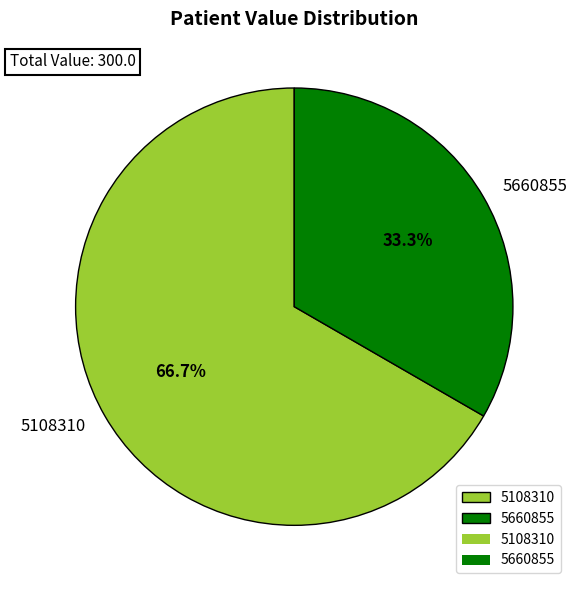

Which has a higher value, 5108310 or 5660855?

5108310